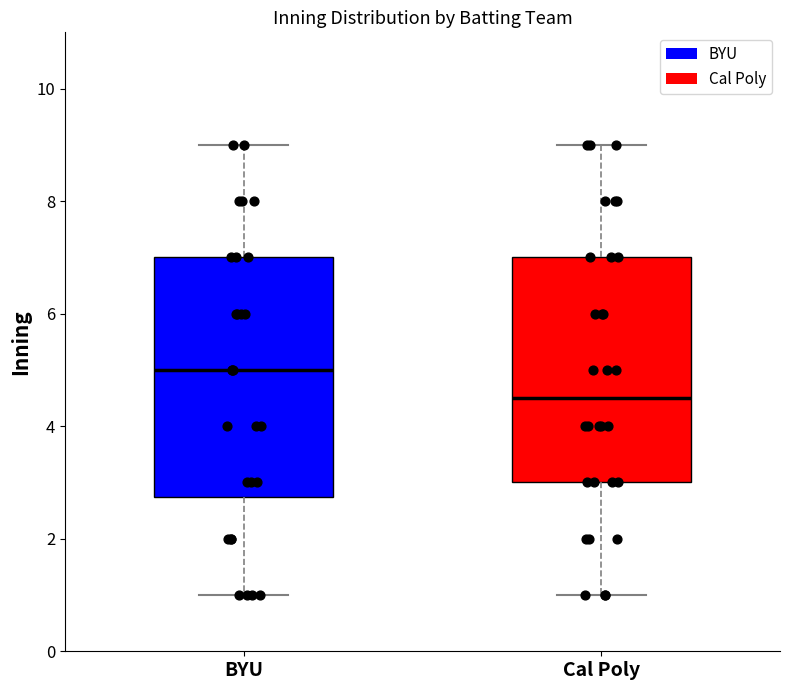

Where does the upper whisker of the box for BYU end on the y-axis? The values are not printed on the chart, so give them approximately, as read against the axis.

9.0